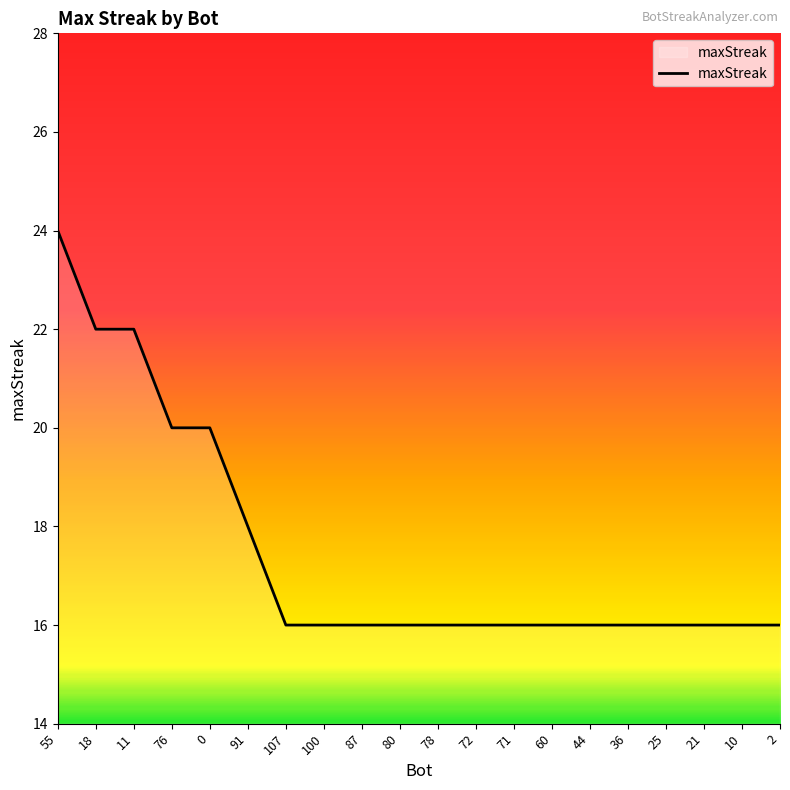

What value does the data have at 78?

16